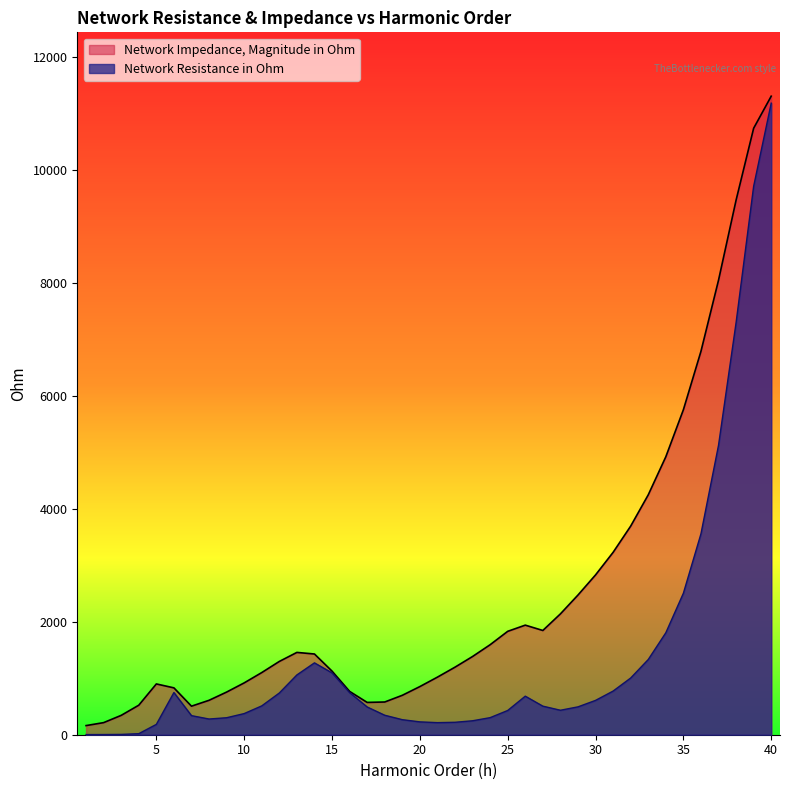

Which series has the largest total across all categories?

Network Impedance, Magnitude in Ohm